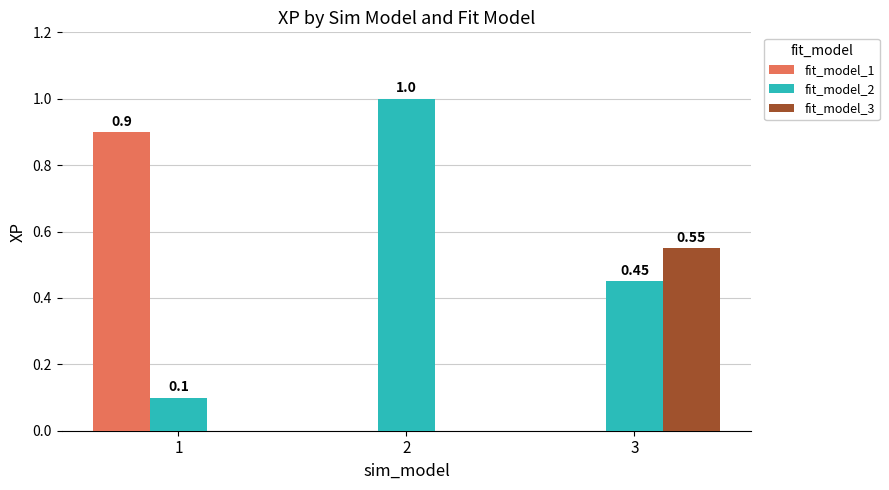

Count the fit_model_1 values in the range 0 to 1.

3